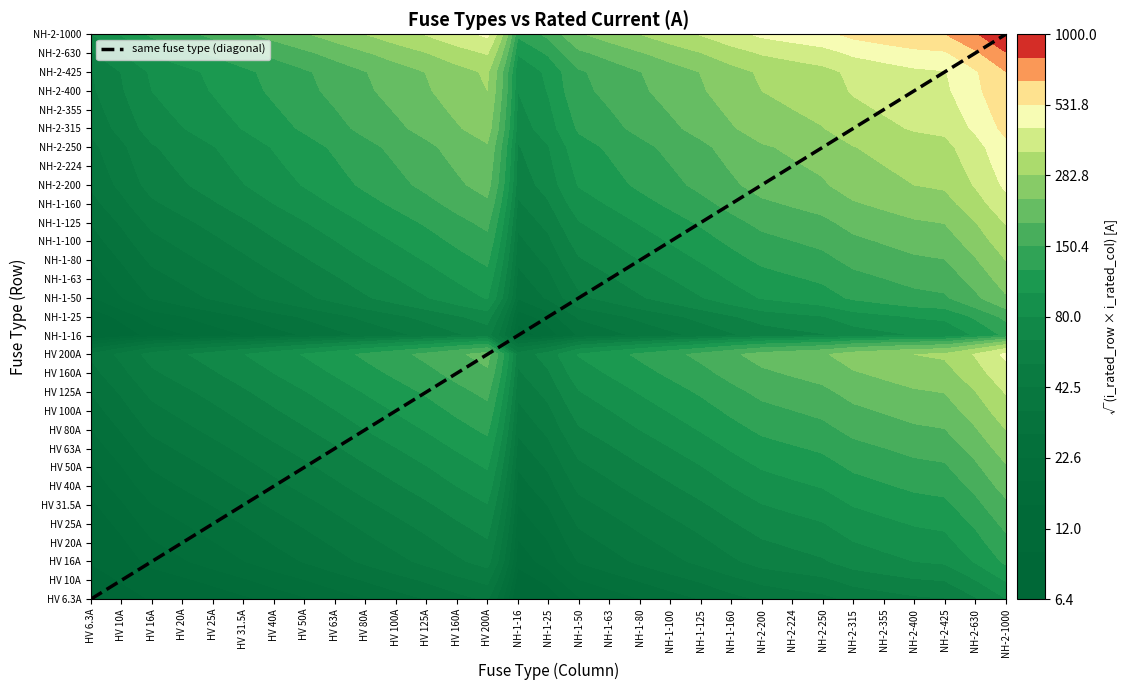

Approximately how many times larger is the value at NH-2-425 compared to HV 200A?

2.2